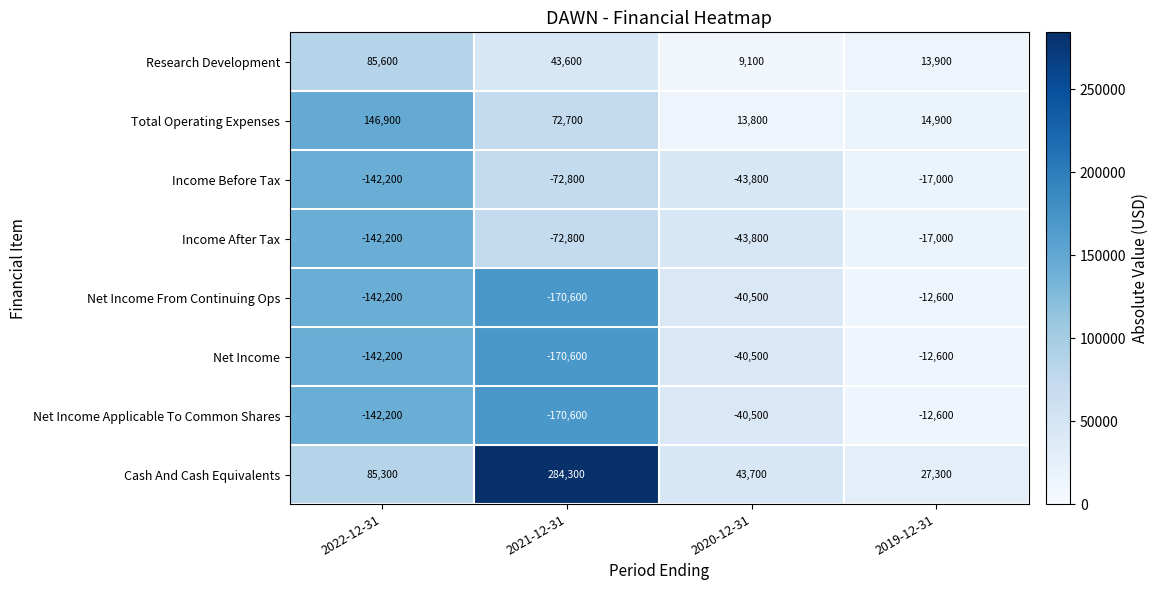

List the labels in order of Total Operating Expenses value, smallest first.

2020-12-31, 2019-12-31, 2021-12-31, 2022-12-31